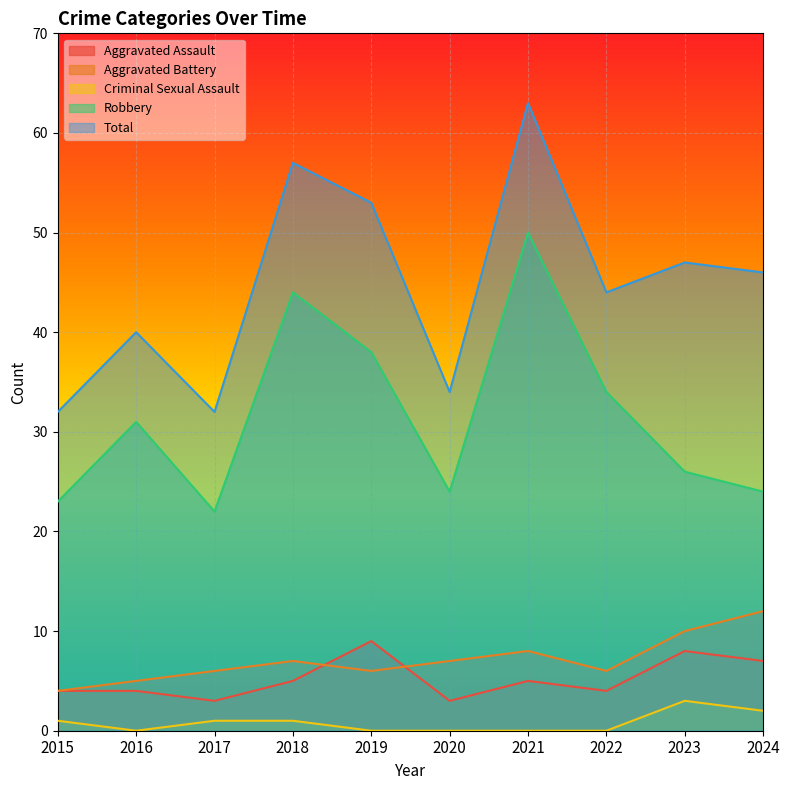

What is the total value across all series at 2019?

106